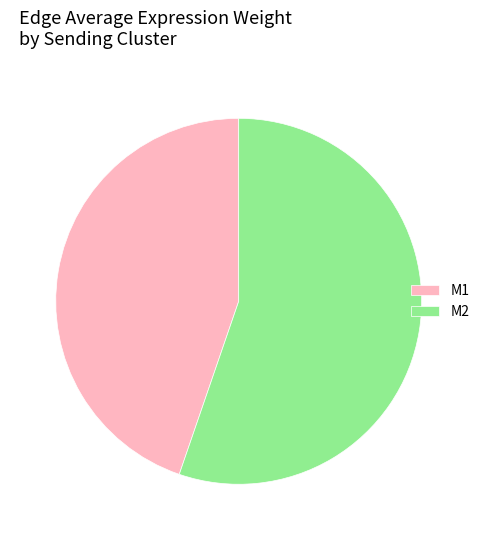

Is it true that M1 is 37% of the pie?

False